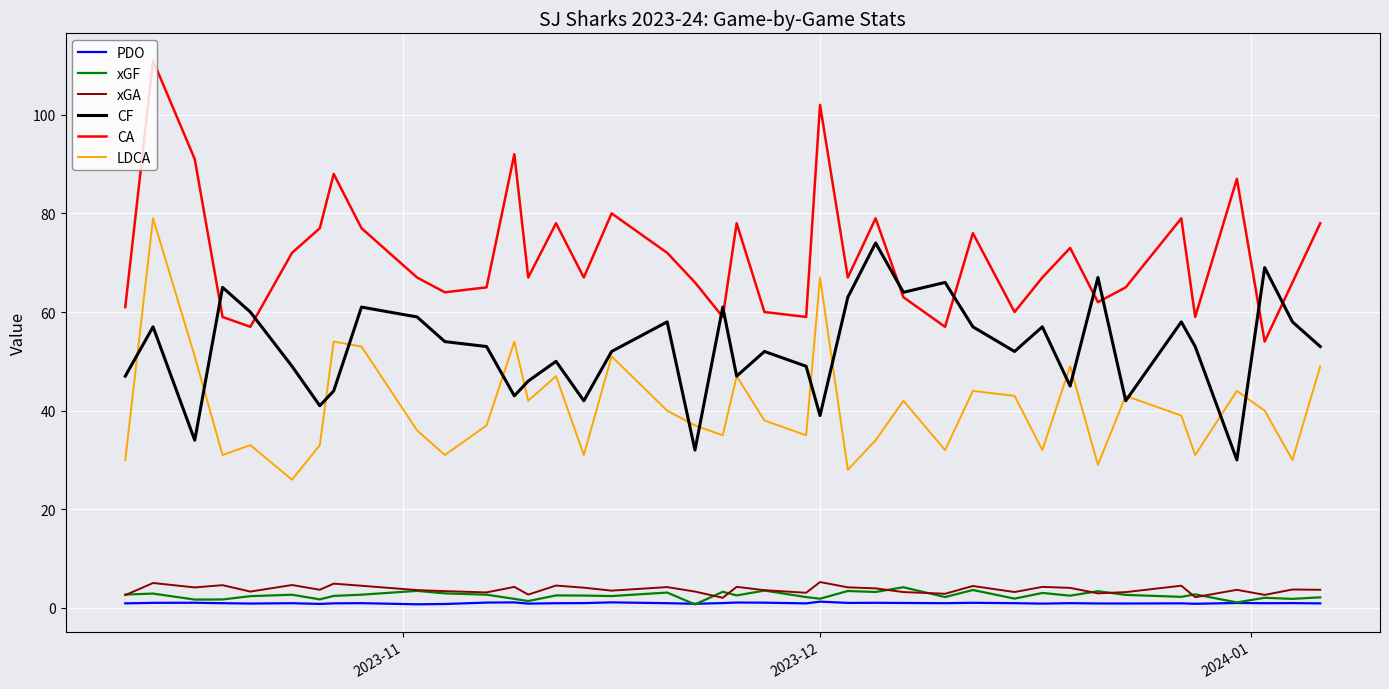

What is the smallest value displayed?

0.7